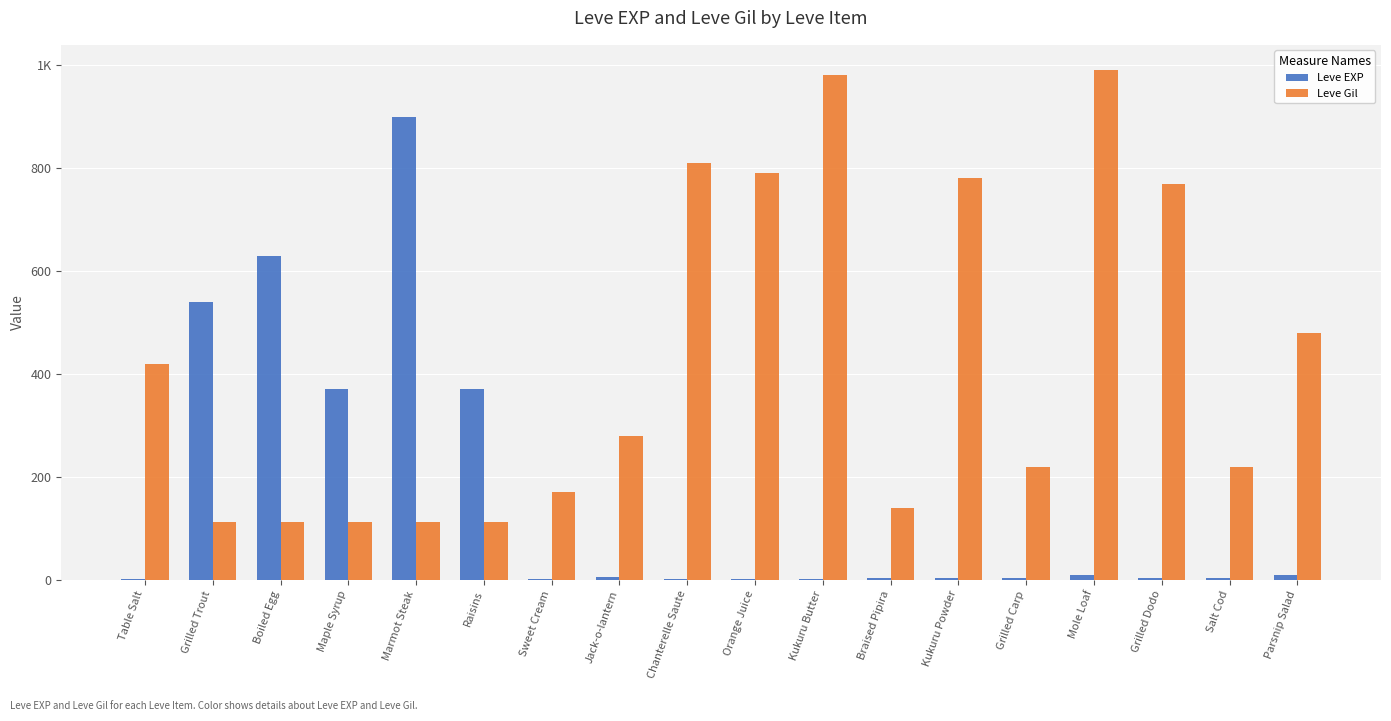

What are all the series names shown in the legend?

Leve EXP, Leve Gil